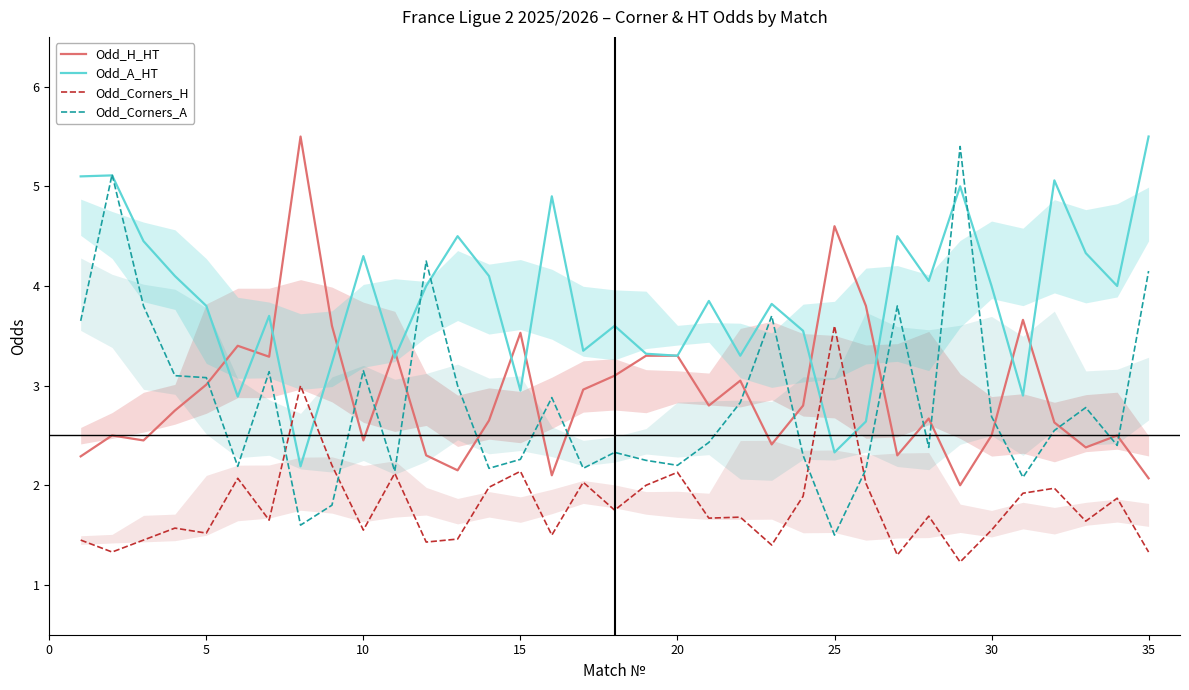

What is the highest value of the Odd_H_HT series?

5.5